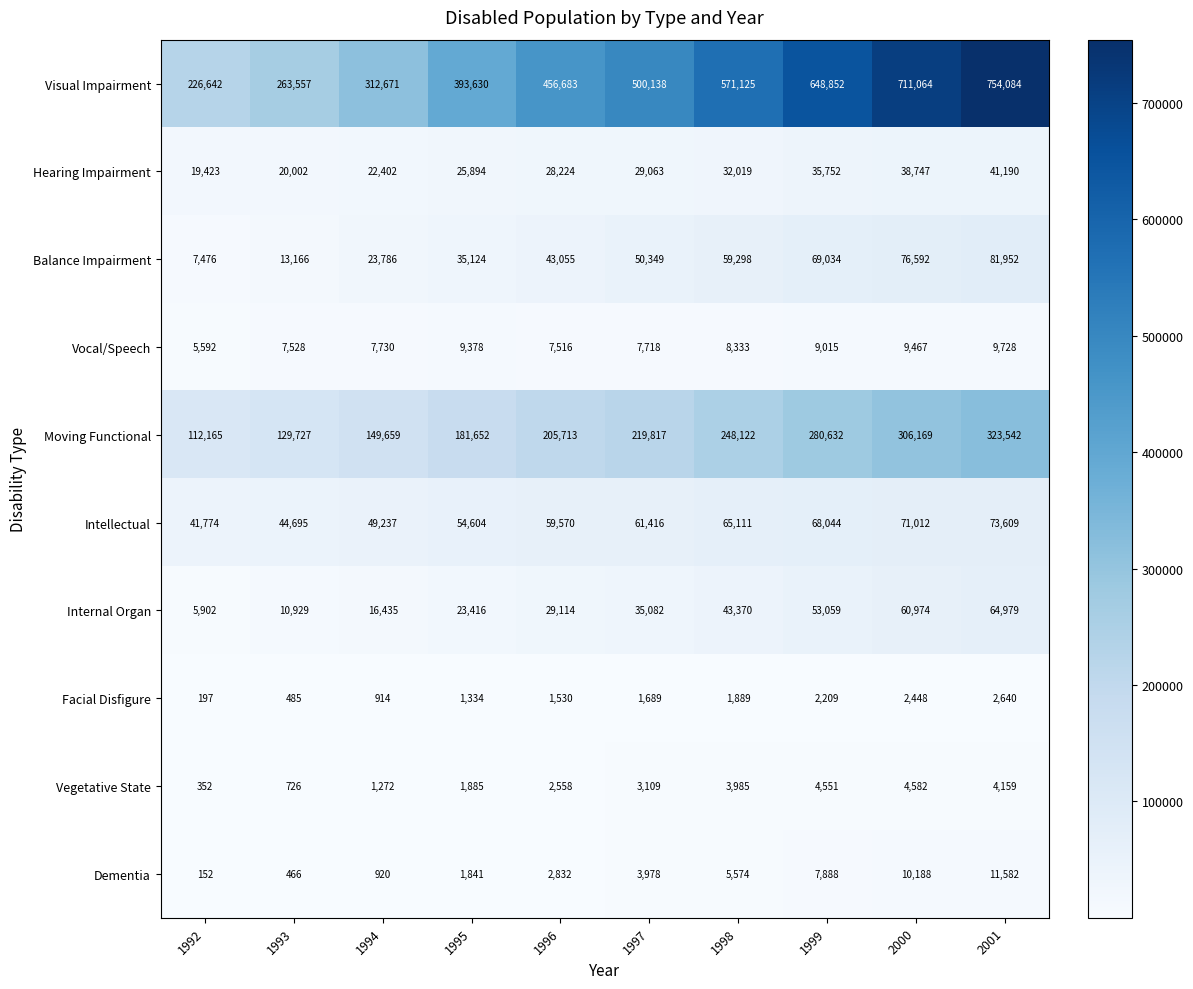

What is the sum of the Vegetative State values at 2001 and 1999?

8710